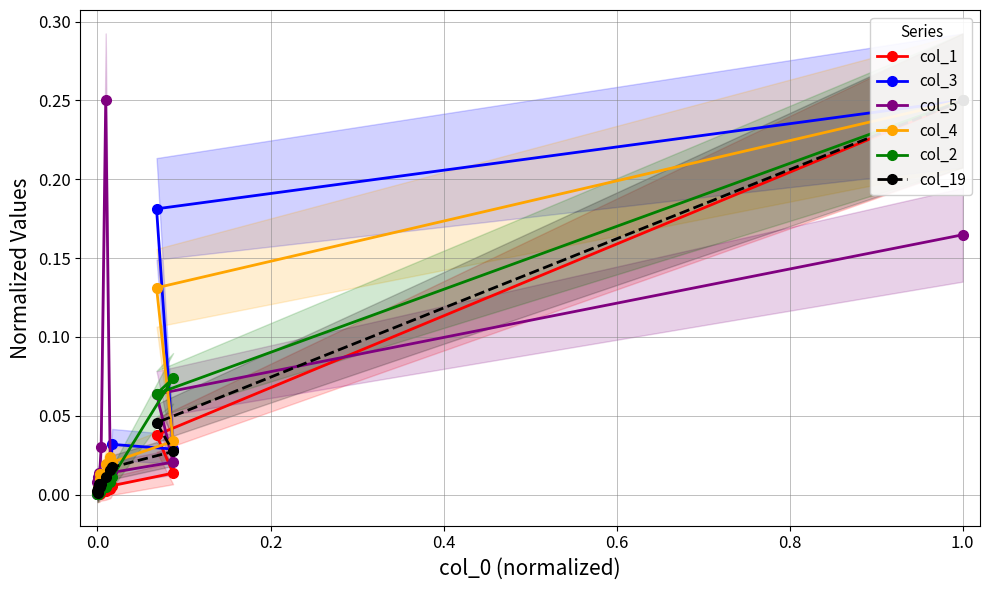

How many series are shown in this chart?

6